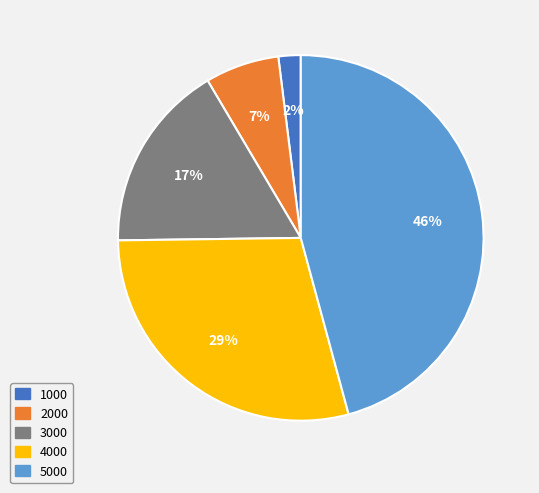

Does any single category account for the majority?

No